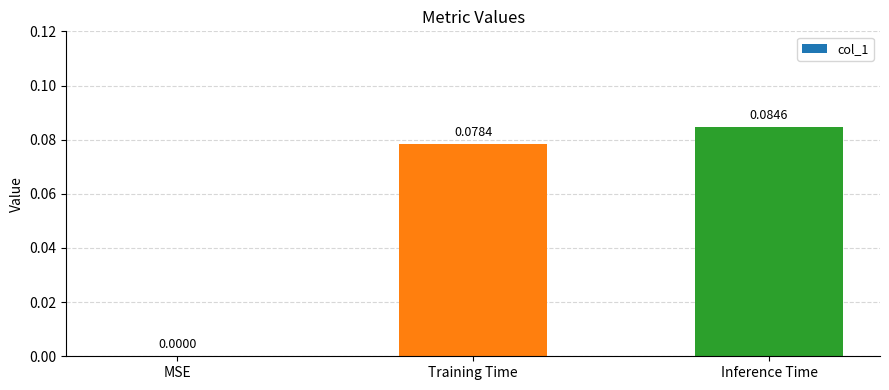

Are the bars horizontal?

No